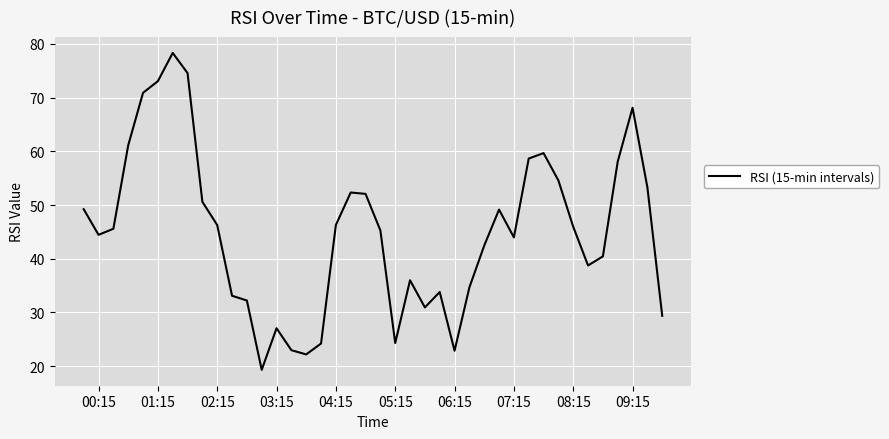

What is the difference between the maximum and minimum values?

59.0